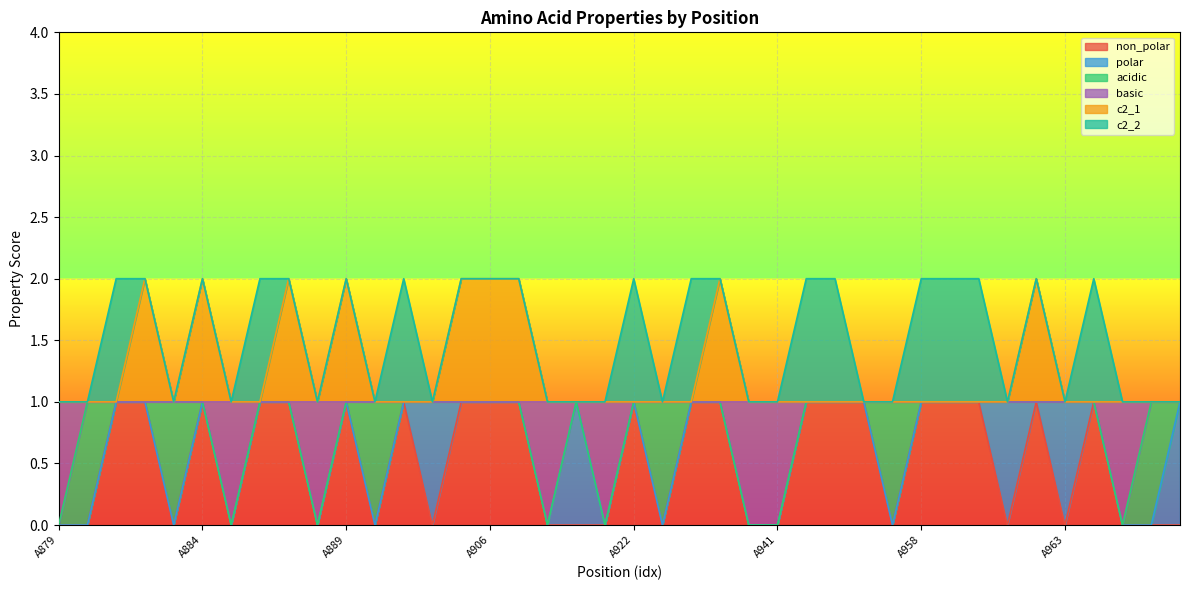

How many interior local peaks does the basic series have?

1